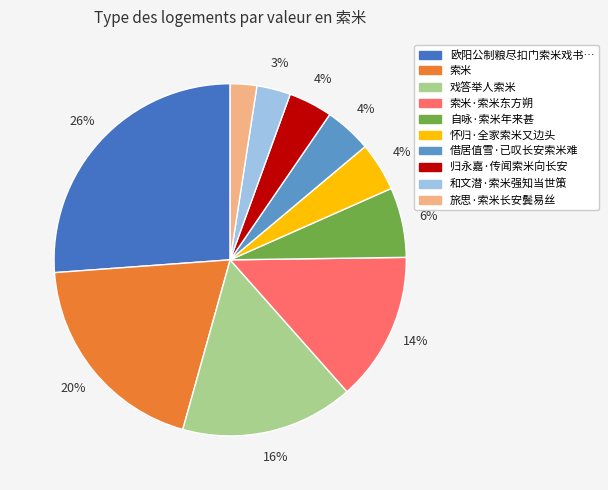

To the nearest percent, what is the difference between the largest and smallest slice percentages?

24%